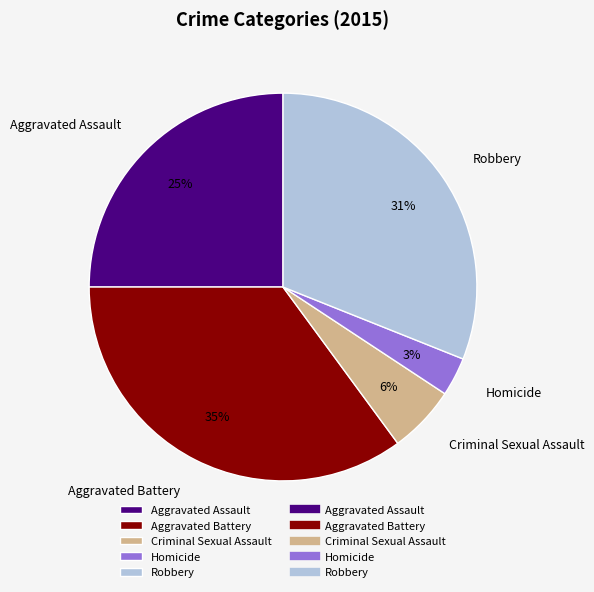

What percentage is the Aggravated Battery slice, to the nearest percent?

35%